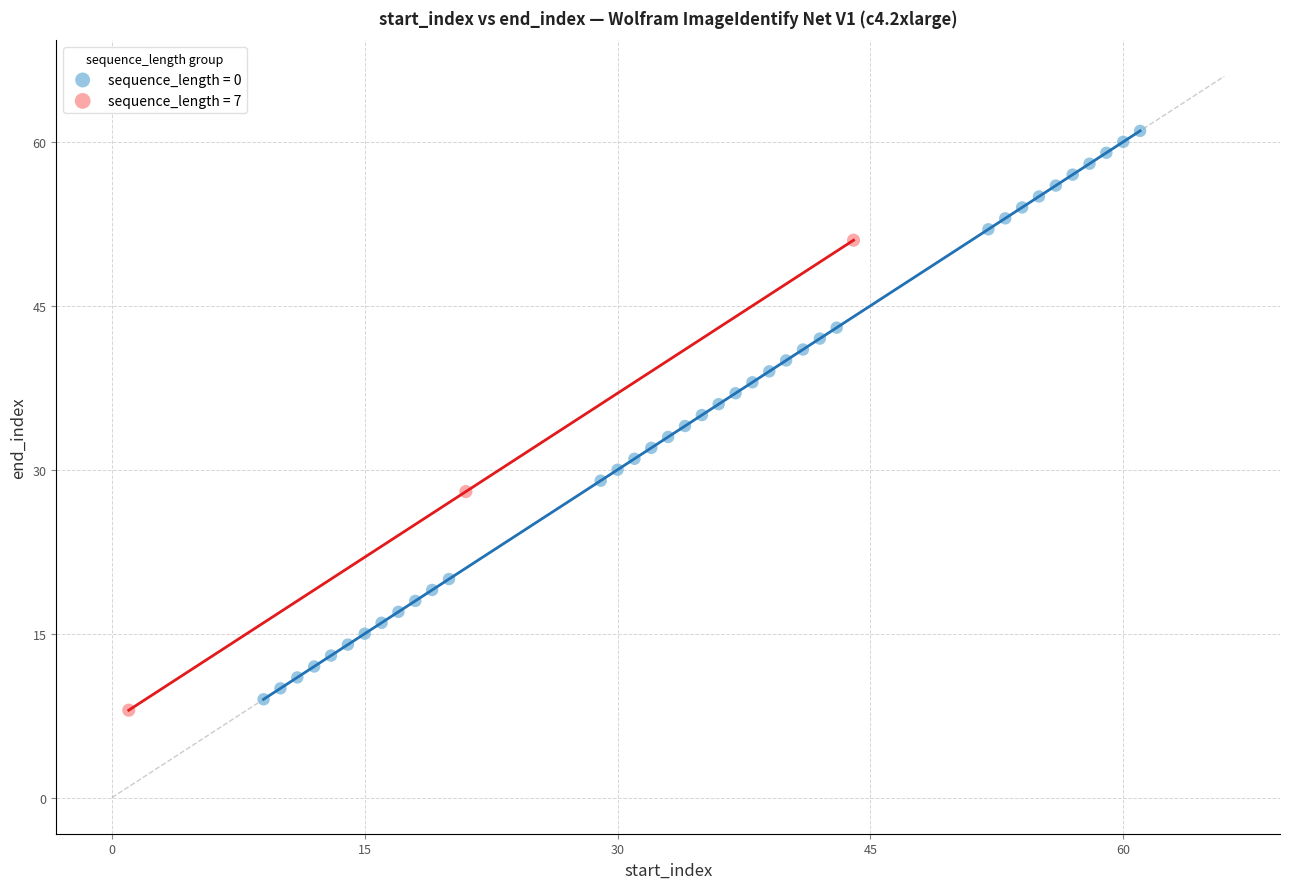

Which series contains the highest Y value?

sequence_length = 0